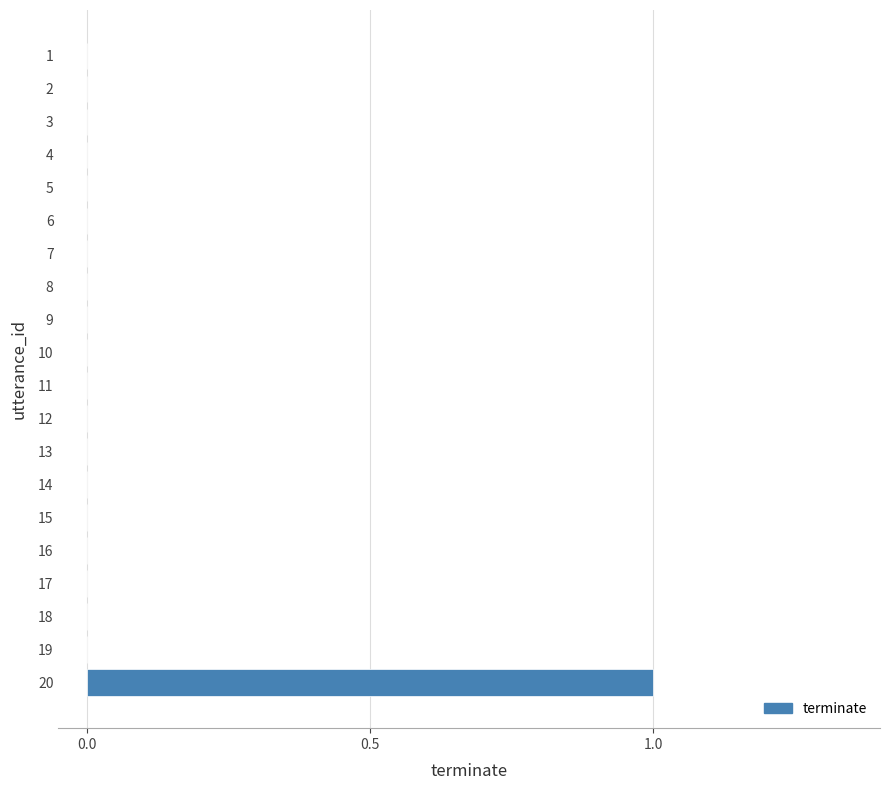

How many series are shown in this chart?

1